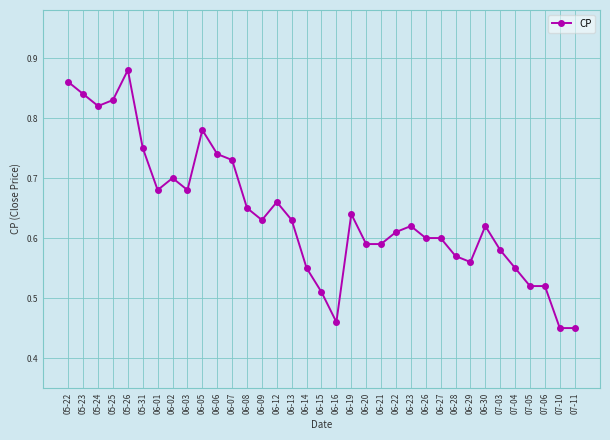

The value at 06-20 is 0.6. True or false?

True